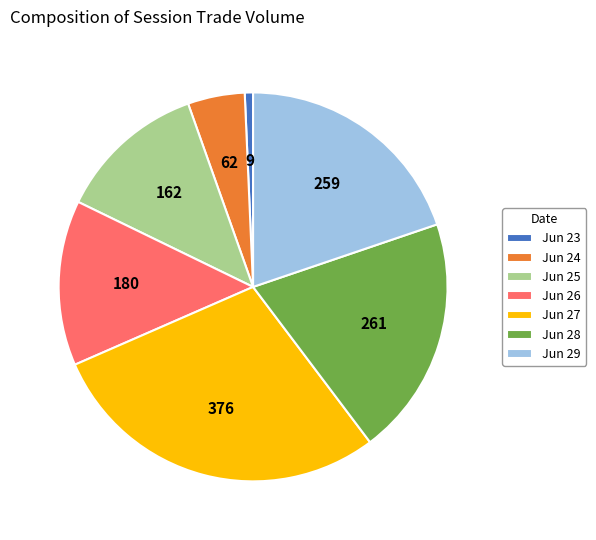

Approximately how many times larger is the value at Jun 29 compared to Jun 25?

1.6